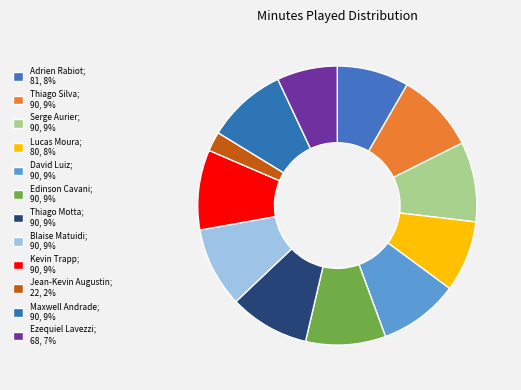

What is the smallest slice in the pie chart?

Jean-Kevin Augustin